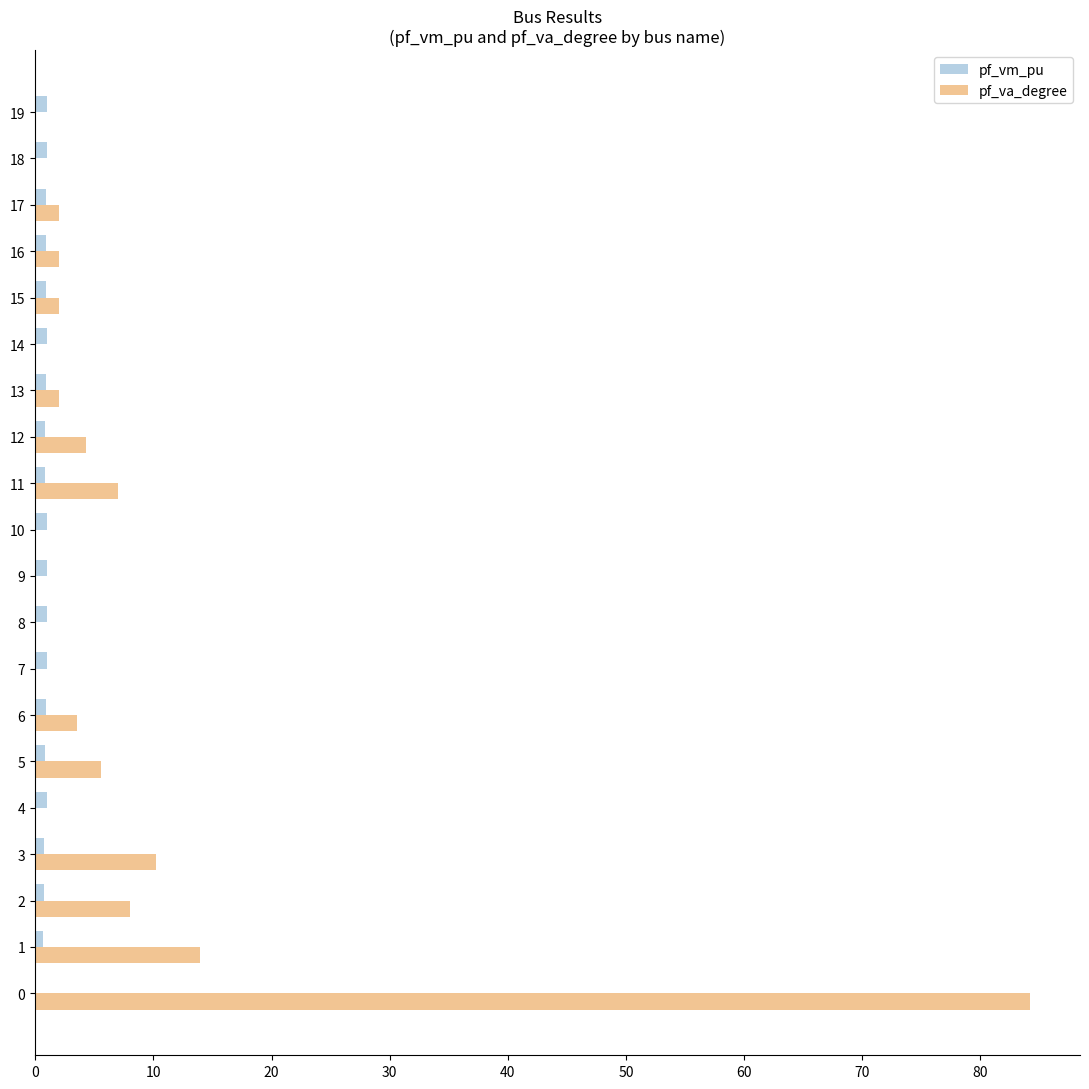

Where is pf_va_degree nearest to the value 42?

1